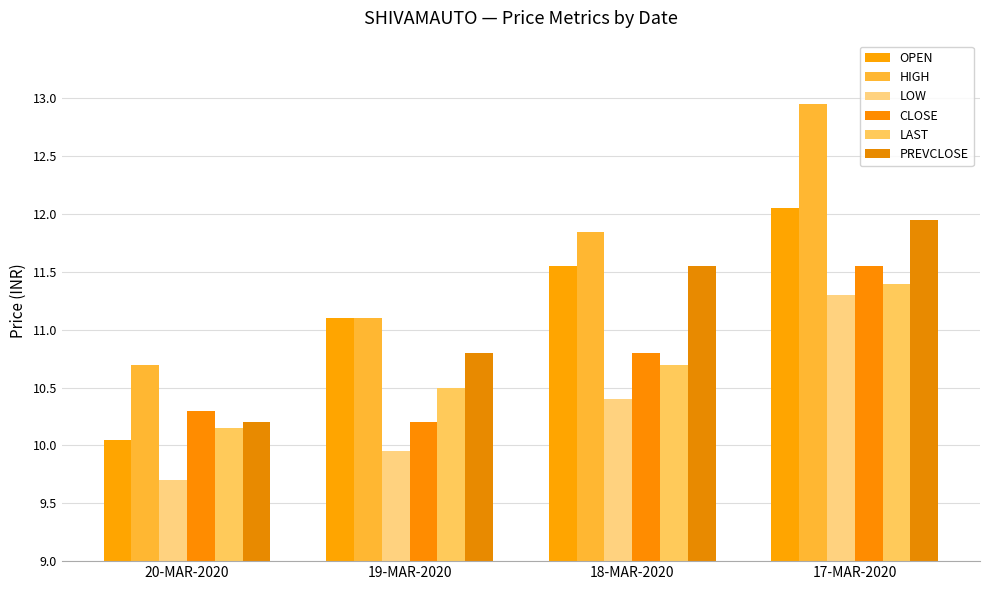

How many groups of bars are there?

4